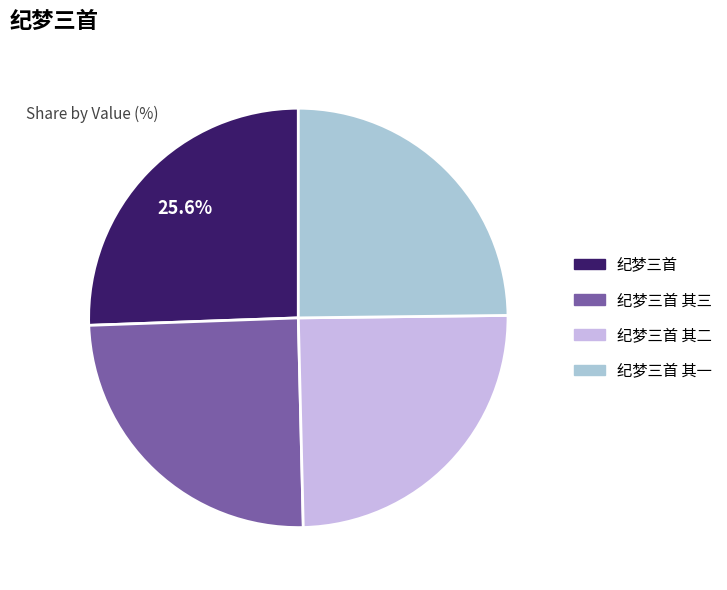

Count the number of slices in the pie.

4